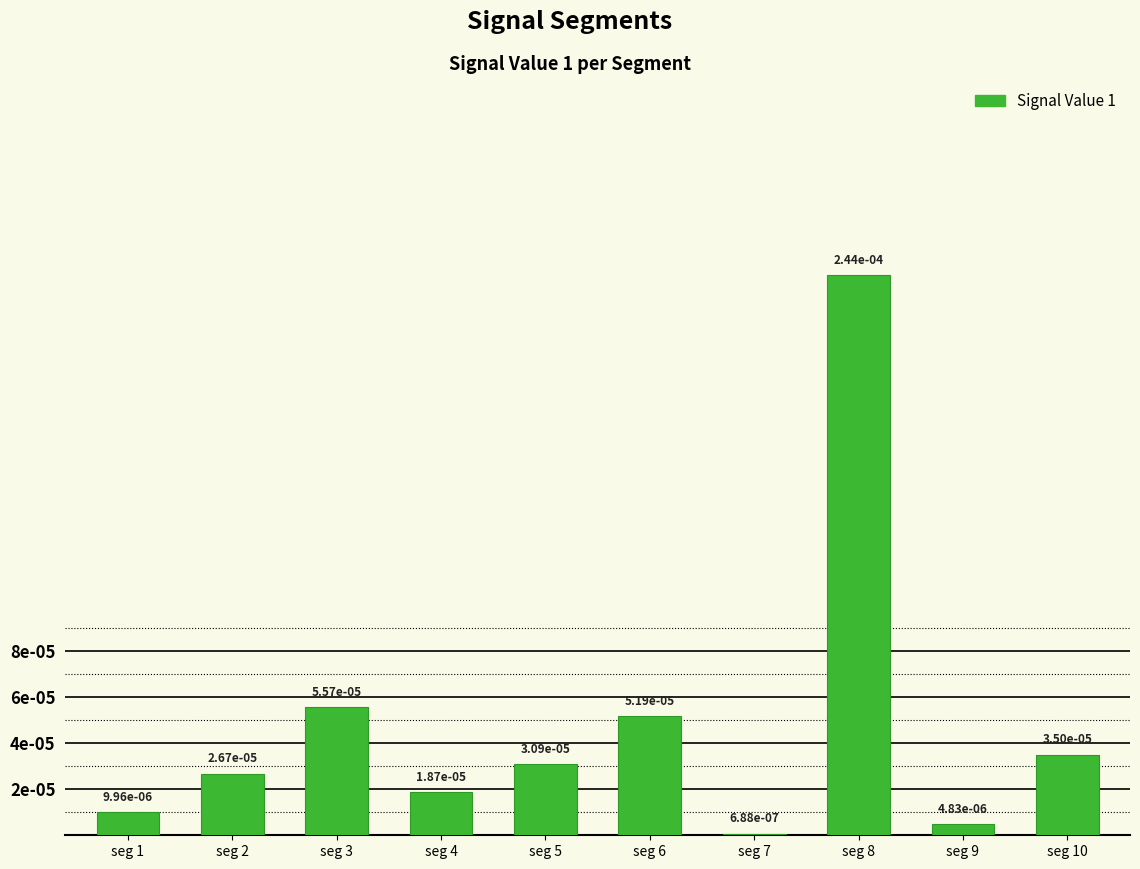

How many bars are there in total?

10